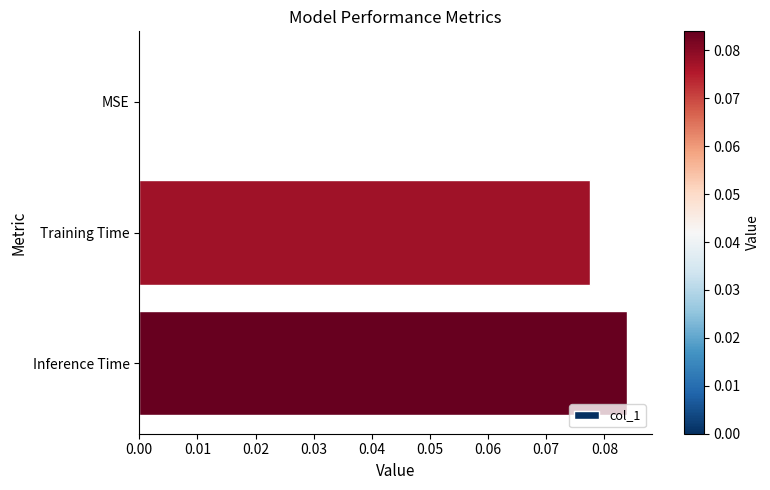

Between Training Time and Inference Time, which is larger?

Inference Time